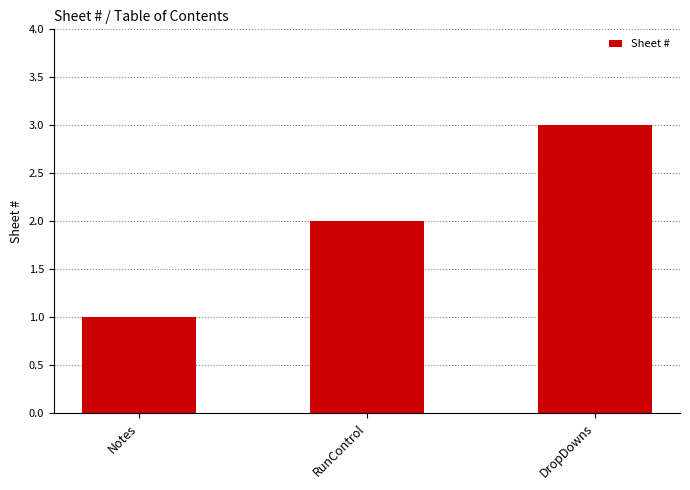

List the labels in order of value, largest first.

DropDowns, RunControl, Notes